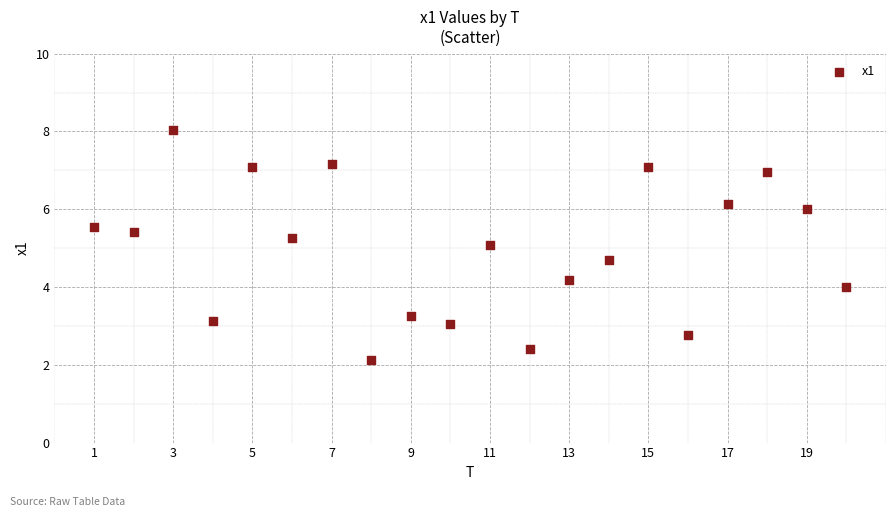

What is the range of Y values (max minus min)?

5.9